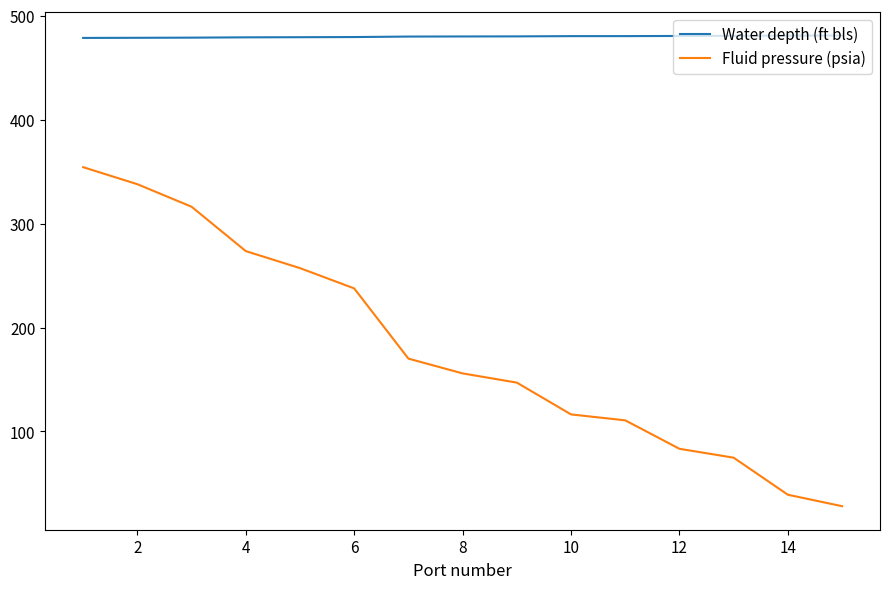

Rank the series by their maximum value, from highest to lowest.

Water depth (ft bls), Fluid pressure (psia)